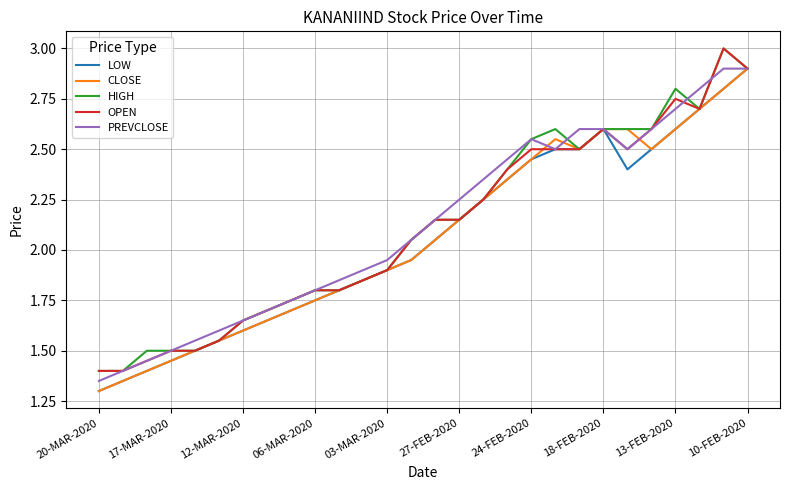

What is the minimum value for CLOSE?

1.3